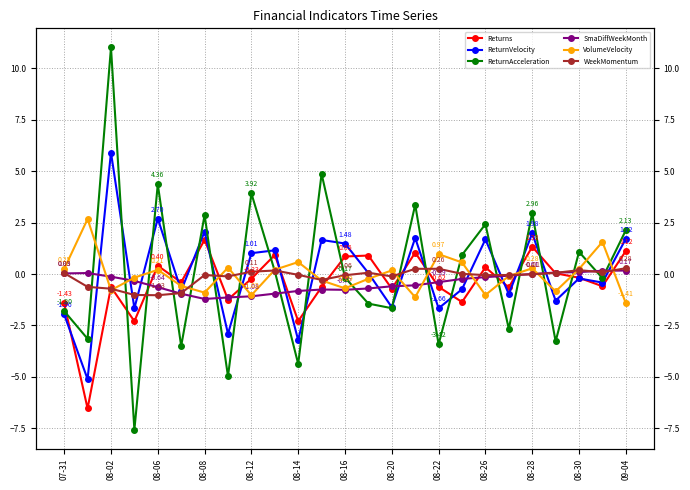

What are all the series names shown in the legend?

Returns, ReturnVelocity, ReturnAcceleration, SmaDiffWeekMonth, VolumeVelocity, WeekMomentum